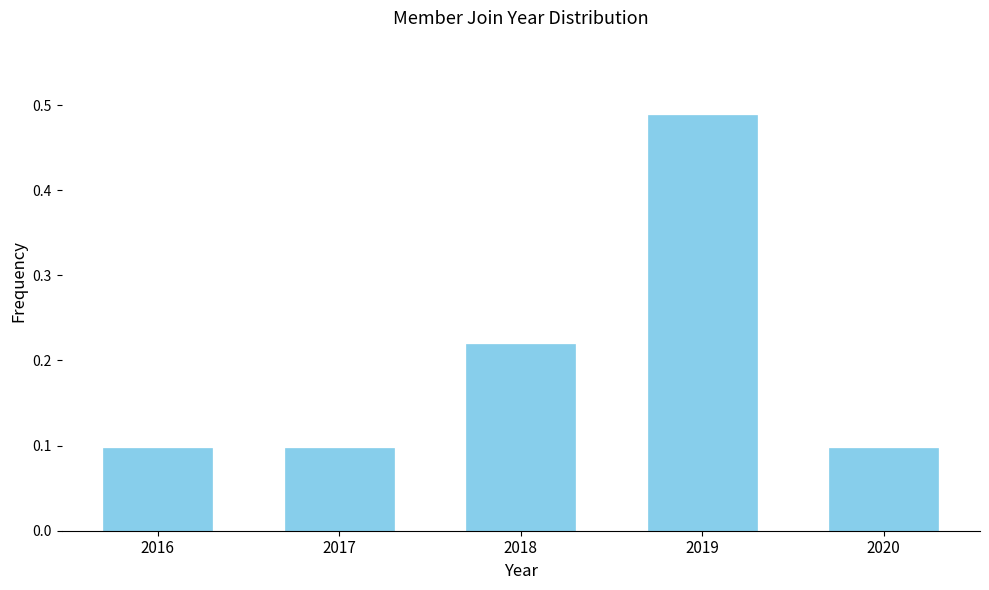

Is it true that the value at 2017 is 0.2?

False